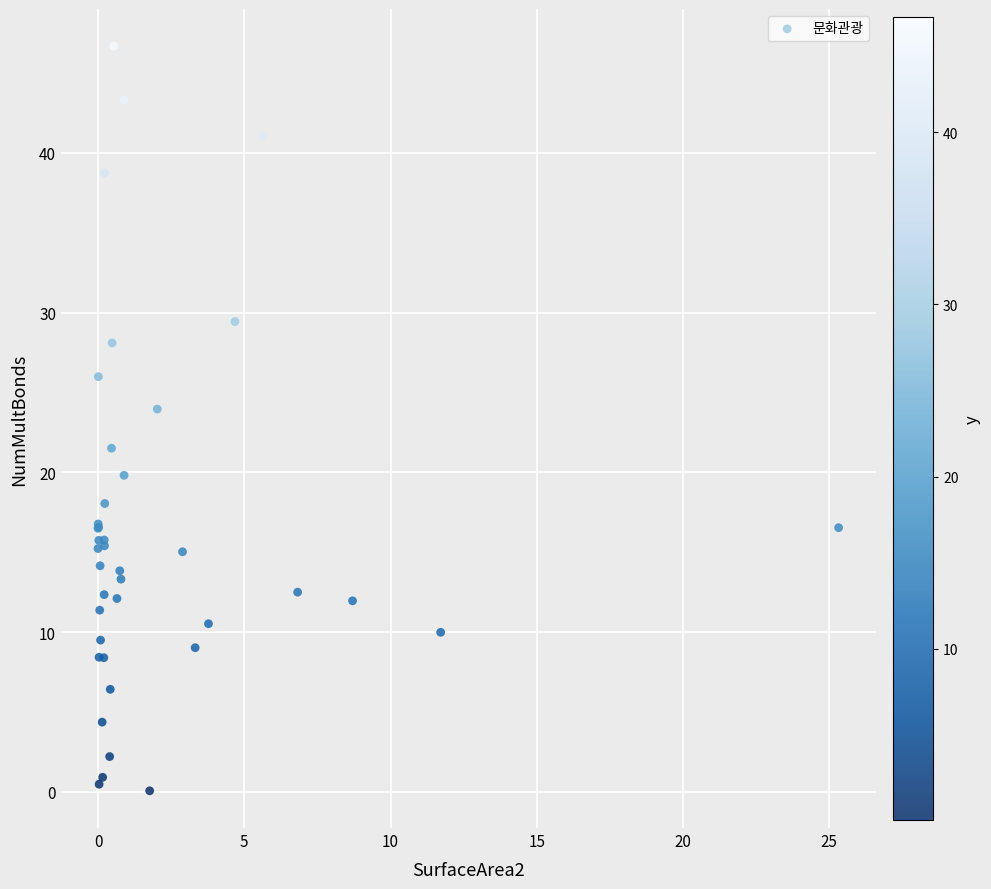

What Y value in the scatter plot is closest to 23?

24.0